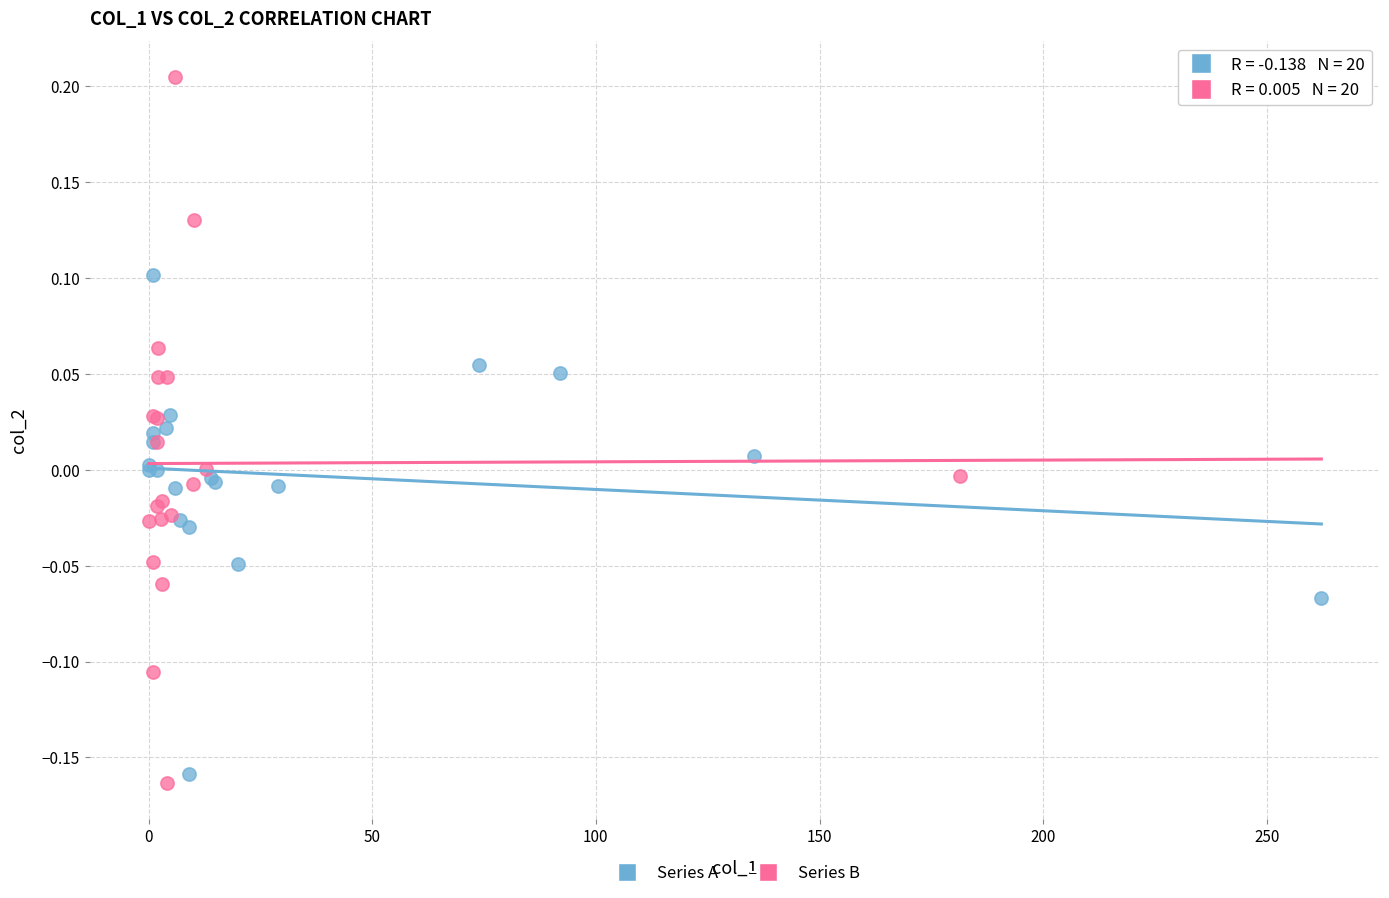

Which series contains the lowest Y value?

Series B